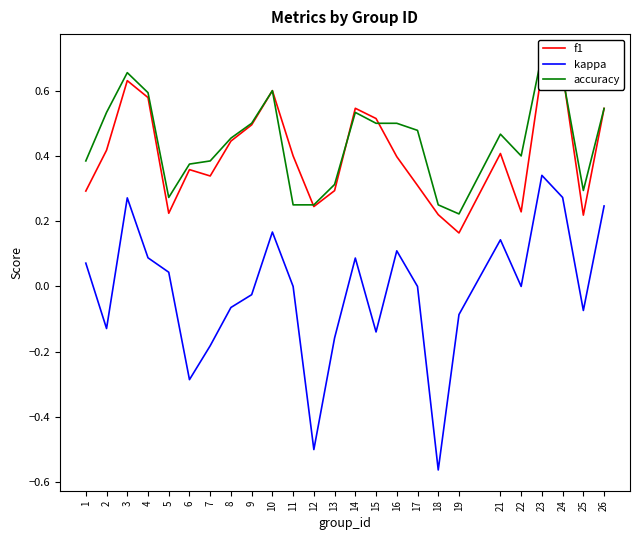

What is the difference between the maximum and minimum values in the kappa series?

0.9